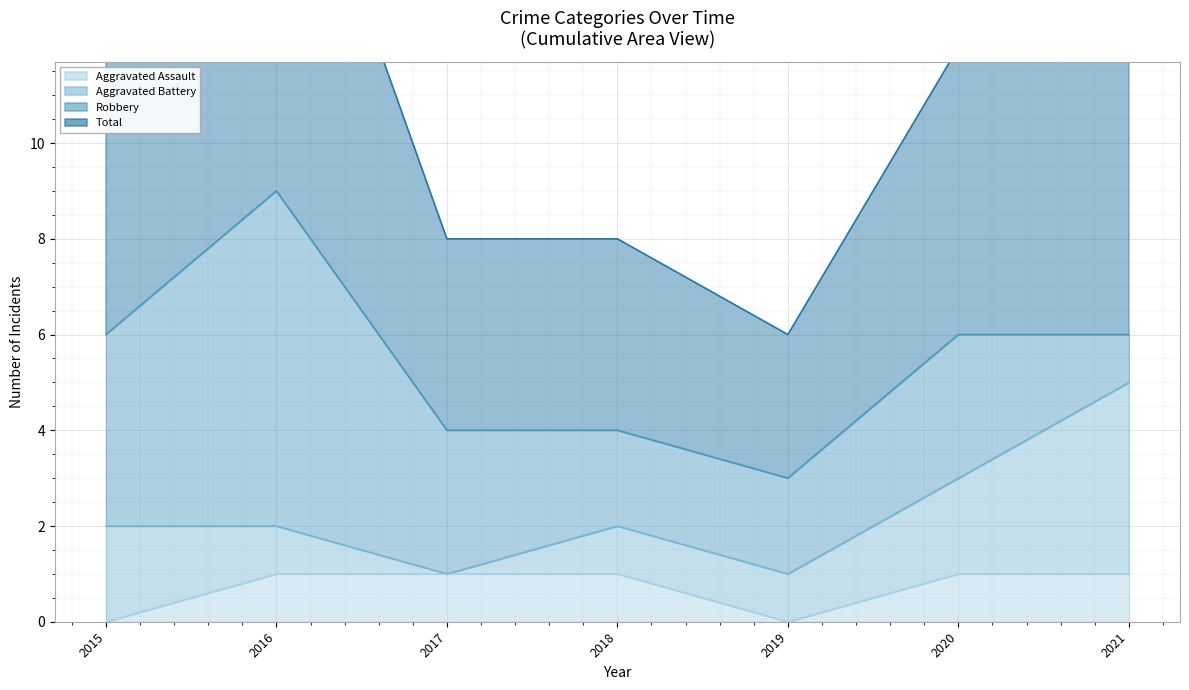

In Total - line, how many points are lower than both neighbors (excluding endpoints)?

1